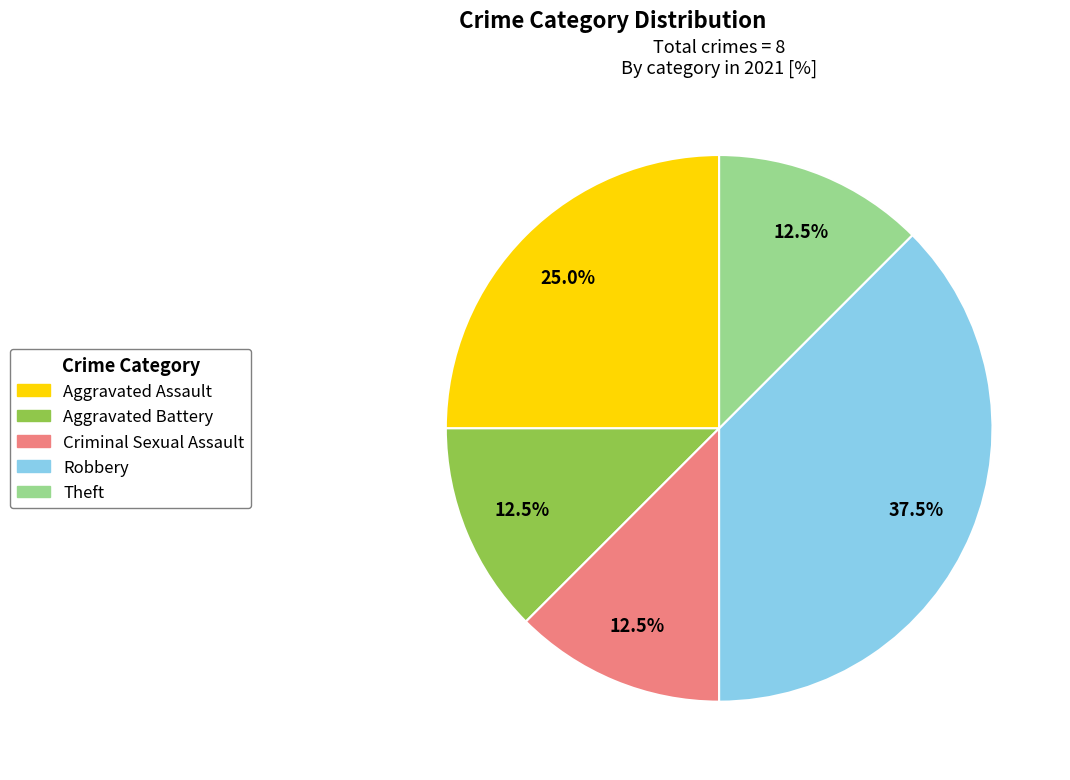

Does any single category account for the majority?

No